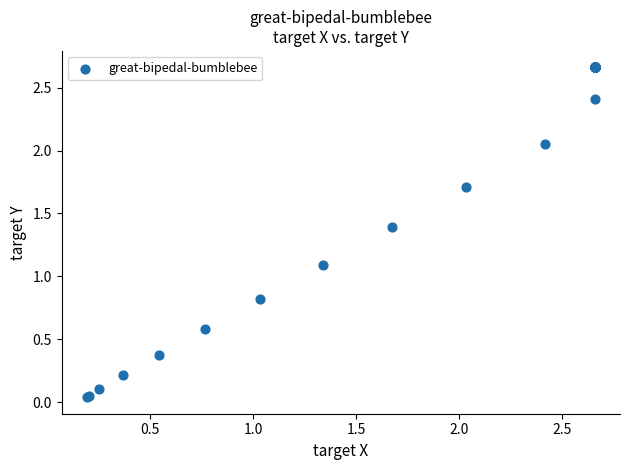

What Y value in the scatter plot is closest to 1?

1.1